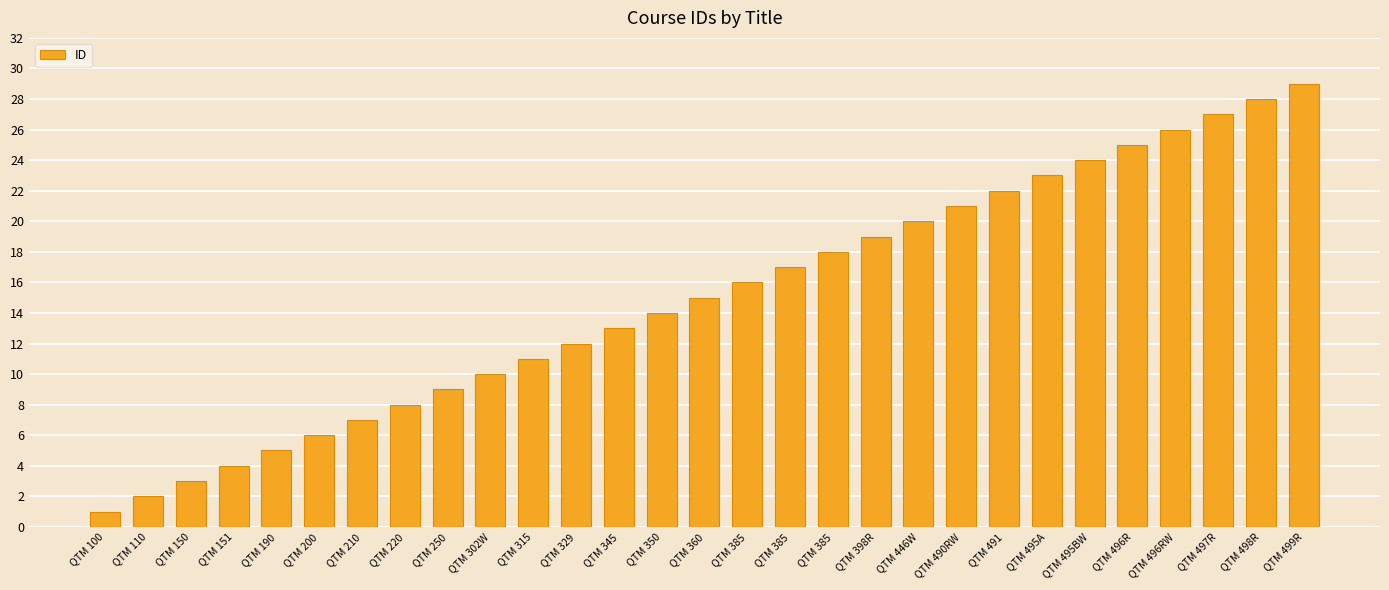

What is the change in value from QTM 360 to QTM 495BW?

+9